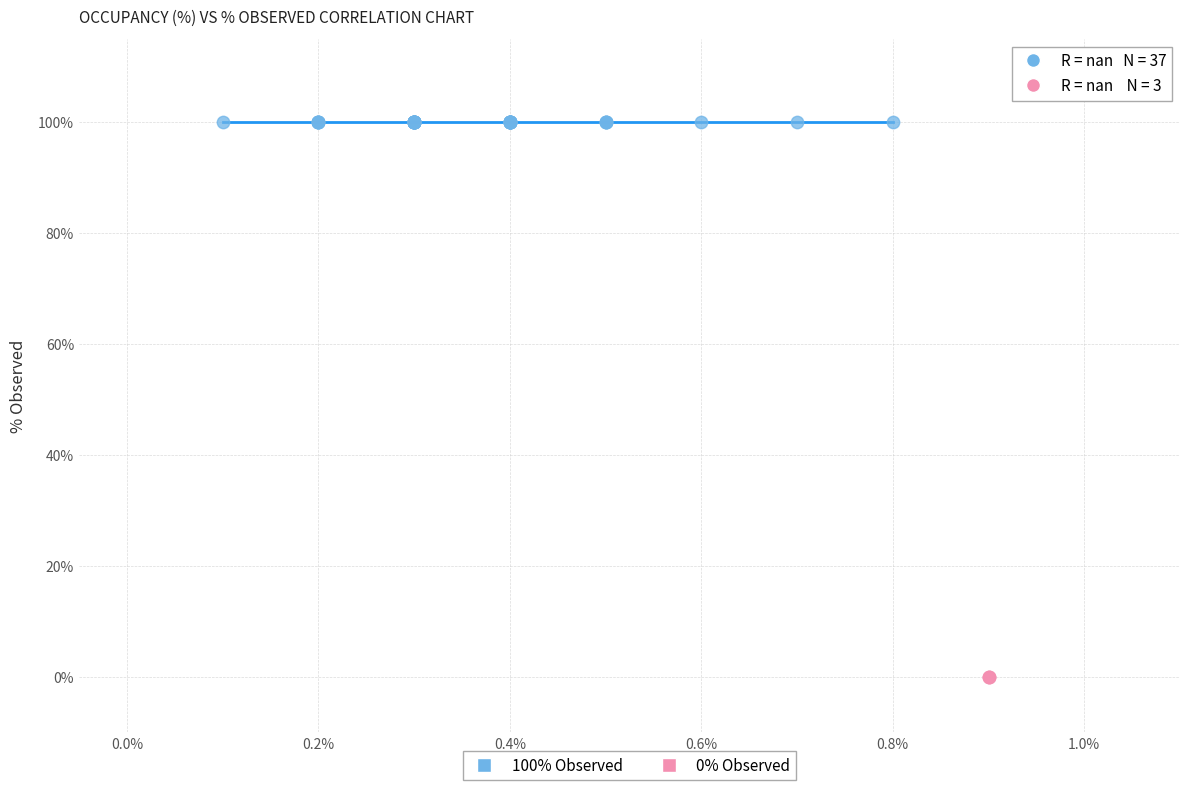

What are all the series names shown in the legend?

100% Observed, 0% Observed